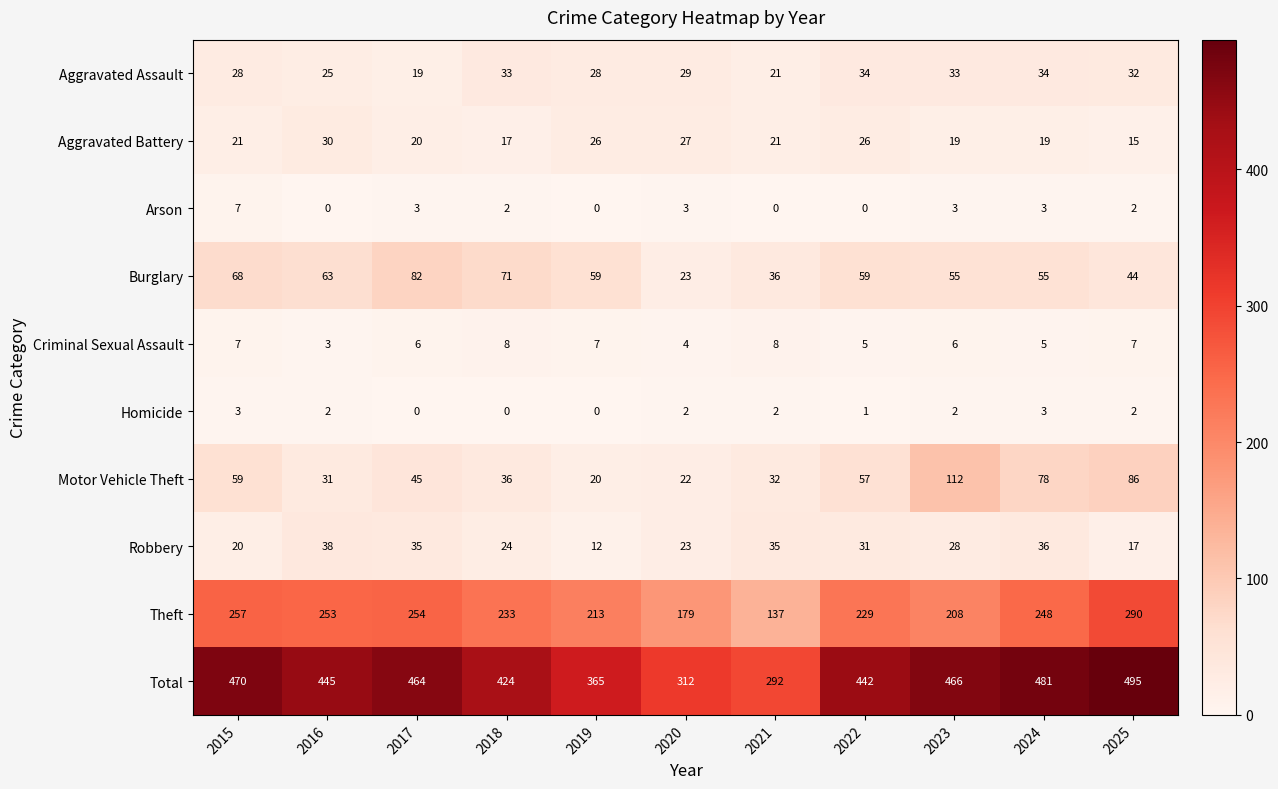

What is the sum of the Homicide values at 2016 and 2023?

4